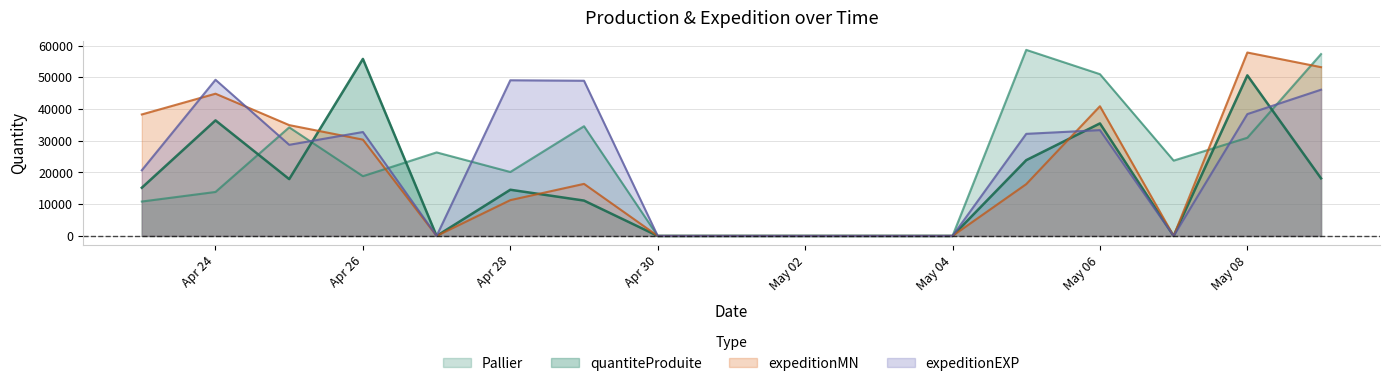

The value of Pallier at Apr 24 is 21332. True or false?

False